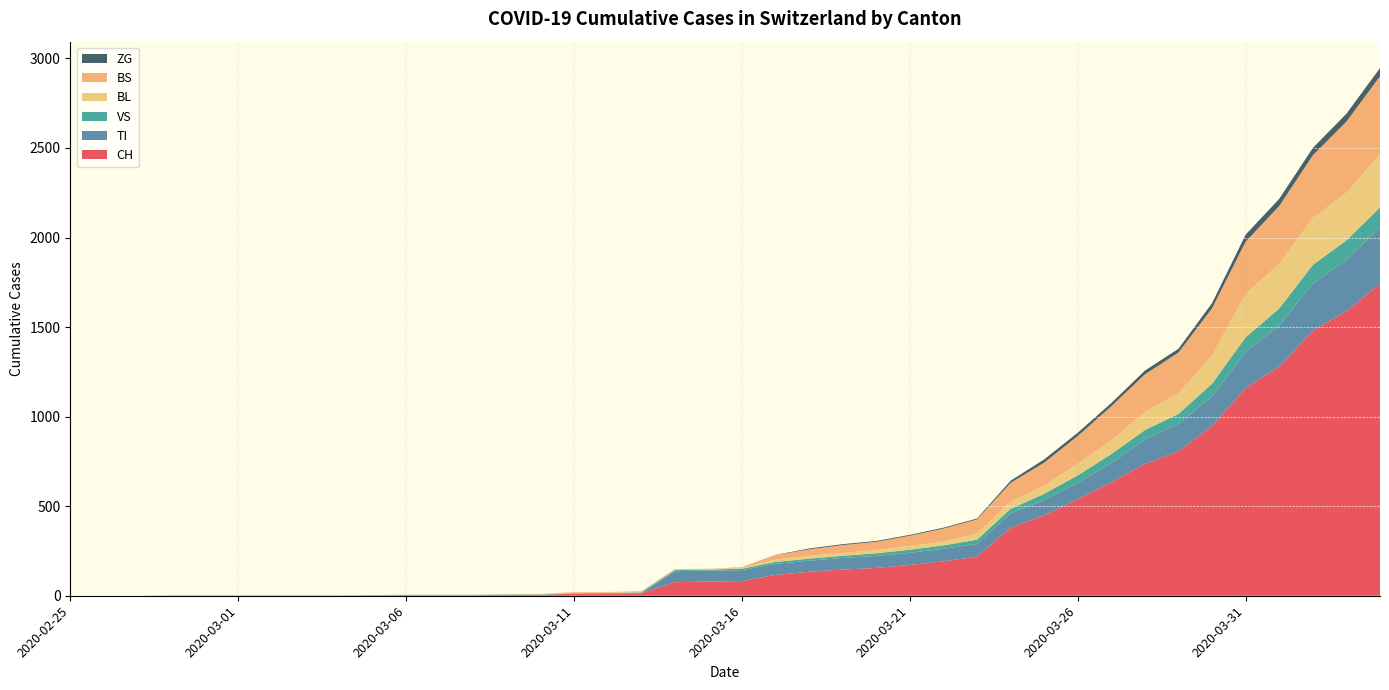

Reading left to right, transcribe all the data shown in this chart.

CH: 2020-02-25=0	2020-02-26=0	2020-02-27=0	2020-02-28=0	2020-02-29=0	2020-03-01=0	2020-03-02=0	2020-03-03=0	2020-03-04=0	2020-03-05=2	2020-03-06=3	2020-03-07=3	2020-03-08=3	2020-03-09=5	2020-03-10=6	2020-03-11=11	2020-03-12=12	2020-03-13=14	2020-03-14=76	2020-03-15=79	2020-03-16=82	2020-03-17=116	2020-03-18=134	2020-03-19=146	2020-03-20=155	2020-03-21=172	2020-03-22=192	2020-03-23=218	2020-03-24=380	2020-03-25=449	2020-03-26=540	2020-03-27=634	2020-03-28=736	2020-03-29=806	2020-03-30=948	2020-03-31=1160	2020-04-01=1279	2020-04-02=1480	2020-04-03=1588	2020-04-04=1742
TI: 2020-02-25=0	2020-02-26=0	2020-02-27=0	2020-02-28=0	2020-02-29=0	2020-03-01=0	2020-03-02=0	2020-03-03=0	2020-03-04=0	2020-03-05=0	2020-03-06=0	2020-03-07=0	2020-03-08=0	2020-03-09=0	2020-03-10=0	2020-03-11=0	2020-03-12=0	2020-03-13=0	2020-03-14=61	2020-03-15=61	2020-03-16=61	2020-03-17=62	2020-03-18=62	2020-03-19=65	2020-03-20=67	2020-03-21=68	2020-03-22=70	2020-03-23=71	2020-03-24=80	2020-03-25=85	2020-03-26=91	2020-03-27=107	2020-03-28=136	2020-03-29=155	2020-03-30=165	2020-03-31=202	2020-04-01=229	2020-04-02=263	2020-04-03=287	2020-04-04=314
VS: 2020-02-25=0	2020-02-26=0	2020-02-27=0	2020-02-28=2	2020-02-29=2	2020-03-01=2	2020-03-02=2	2020-03-03=2	2020-03-04=2	2020-03-05=2	2020-03-06=2	2020-03-07=2	2020-03-08=2	2020-03-09=2	2020-03-10=2	2020-03-11=3	2020-03-12=3	2020-03-13=5	2020-03-14=6	2020-03-15=6	2020-03-16=8	2020-03-17=11	2020-03-18=11	2020-03-19=12	2020-03-20=15	2020-03-21=17	2020-03-22=19	2020-03-23=24	2020-03-24=25	2020-03-25=35	2020-03-26=41	2020-03-27=50	2020-03-28=53	2020-03-29=54	2020-03-30=71	2020-03-31=81	2020-04-01=96	2020-04-02=104	2020-04-03=109	2020-04-04=112
BL: 2020-02-25=0	2020-02-26=0	2020-02-27=0	2020-02-28=0	2020-02-29=0	2020-03-01=0	2020-03-02=0	2020-03-03=0	2020-03-04=0	2020-03-05=0	2020-03-06=0	2020-03-07=0	2020-03-08=0	2020-03-09=1	2020-03-10=2	2020-03-11=2	2020-03-12=2	2020-03-13=2	2020-03-14=2	2020-03-15=5	2020-03-16=5	2020-03-17=13	2020-03-18=16	2020-03-19=16	2020-03-20=18	2020-03-21=21	2020-03-22=21	2020-03-23=35	2020-03-24=40	2020-03-25=46	2020-03-26=65	2020-03-27=76	2020-03-28=100	2020-03-29=115	2020-03-30=158	2020-03-31=242	2020-04-01=249	2020-04-02=262	2020-04-03=266	2020-04-04=298
BS: 2020-02-25=0	2020-02-26=0	2020-02-27=0	2020-02-28=0	2020-02-29=0	2020-03-01=0	2020-03-02=0	2020-03-03=0	2020-03-04=0	2020-03-05=0	2020-03-06=0	2020-03-07=0	2020-03-08=0	2020-03-09=0	2020-03-10=0	2020-03-11=4	2020-03-12=4	2020-03-13=4	2020-03-14=4	2020-03-15=0	2020-03-16=4	2020-03-17=25	2020-03-18=36	2020-03-19=44	2020-03-20=46	2020-03-21=57	2020-03-22=73	2020-03-23=78	2020-03-24=105	2020-03-25=128	2020-03-26=155	2020-03-27=191	2020-03-28=211	2020-03-29=228	2020-03-30=263	2020-03-31=292	2020-04-01=323	2020-04-02=350	2020-04-03=397	2020-04-04=434
ZG: 2020-02-25=0	2020-02-26=0	2020-02-27=0	2020-02-28=0	2020-02-29=0	2020-03-01=0	2020-03-02=0	2020-03-03=0	2020-03-04=0	2020-03-05=0	2020-03-06=0	2020-03-07=0	2020-03-08=0	2020-03-09=0	2020-03-10=0	2020-03-11=0	2020-03-12=0	2020-03-13=0	2020-03-14=0	2020-03-15=0	2020-03-16=0	2020-03-17=1	2020-03-18=5	2020-03-19=5	2020-03-20=5	2020-03-21=5	2020-03-22=5	2020-03-23=5	2020-03-24=12	2020-03-25=18	2020-03-26=18	2020-03-27=18	2020-03-28=21	2020-03-29=21	2020-03-30=29	2020-03-31=39	2020-04-01=40	2020-04-02=41	2020-04-03=44	2020-04-04=46